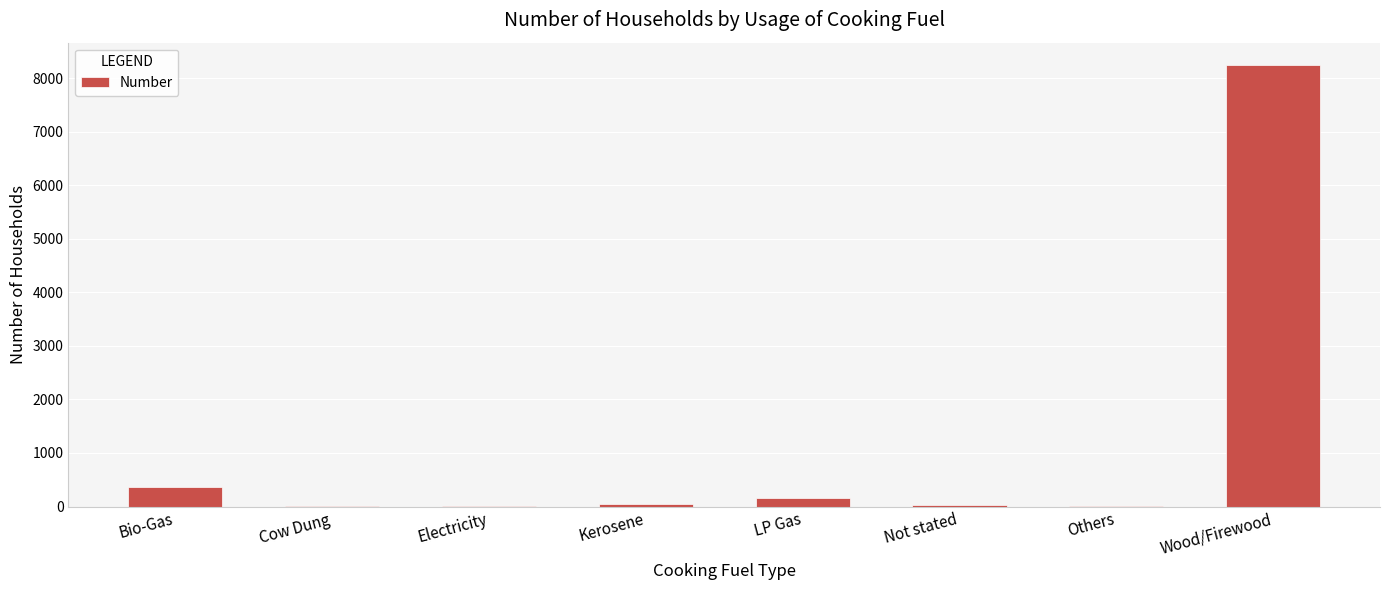

The chart shows a value of 5662 at Wood/Firewood. True or false?

False